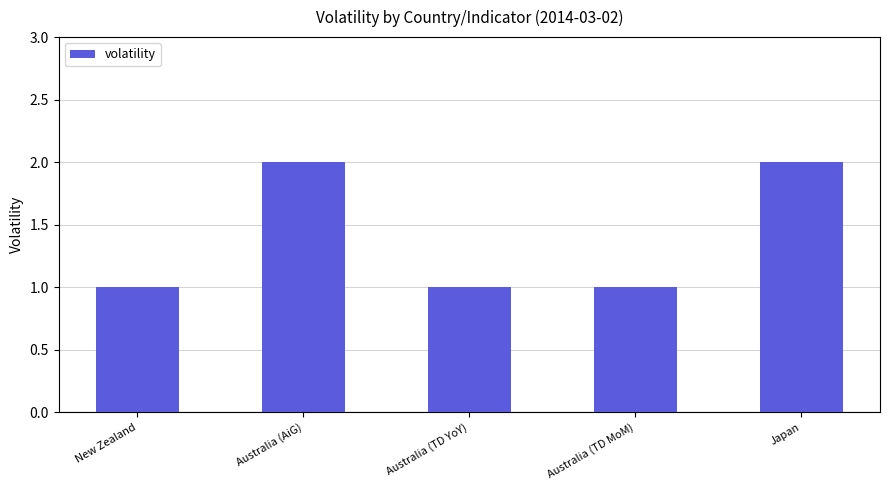

Approximately how many times larger is the value at New Zealand compared to Australia (TD YoY)?

1.0